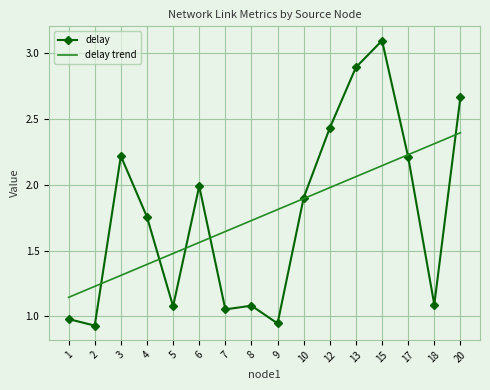

What is the spread (max minus min) of values at 12?

0.5